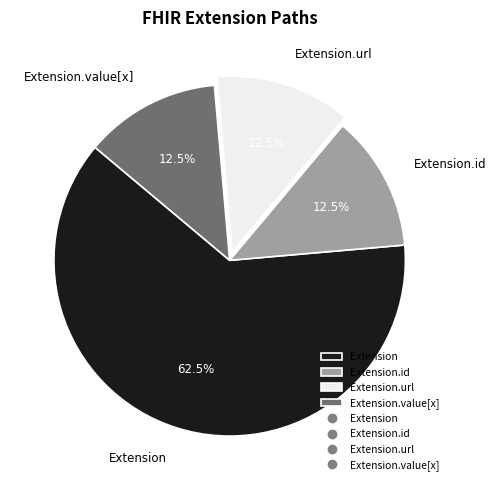

What is the total percentage of Extension and Extension.url?

75.0%